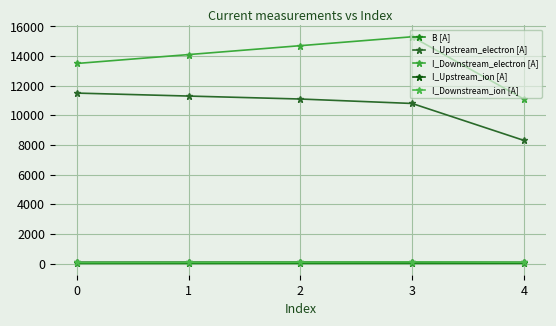

True or false: B [A] and I_Upstream_electron [A] cross at least once.

False